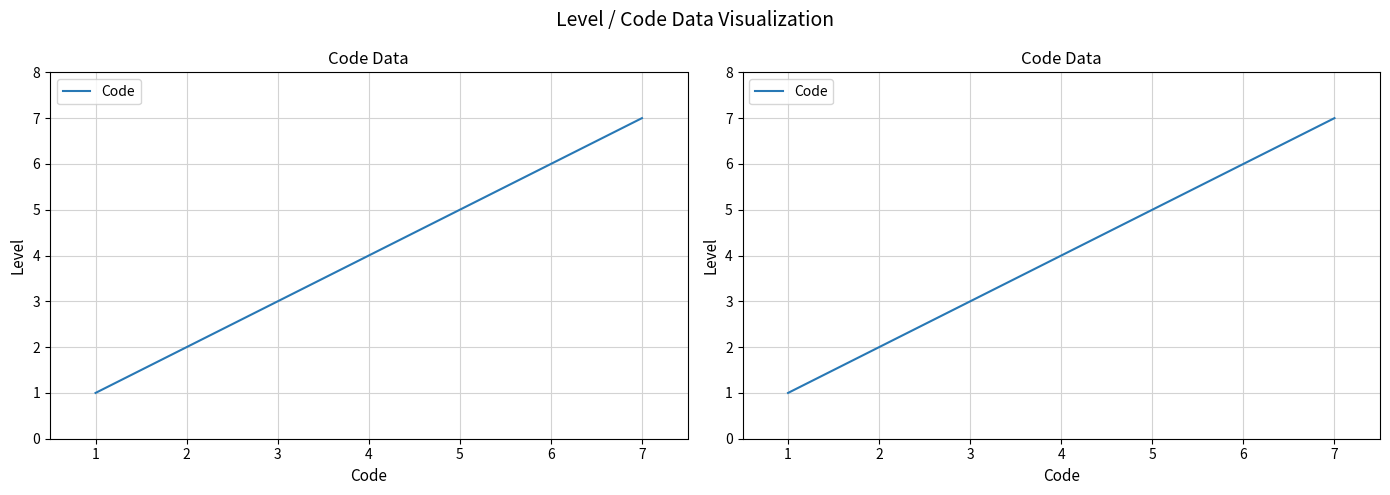

How many values are between 2 and 6?

5